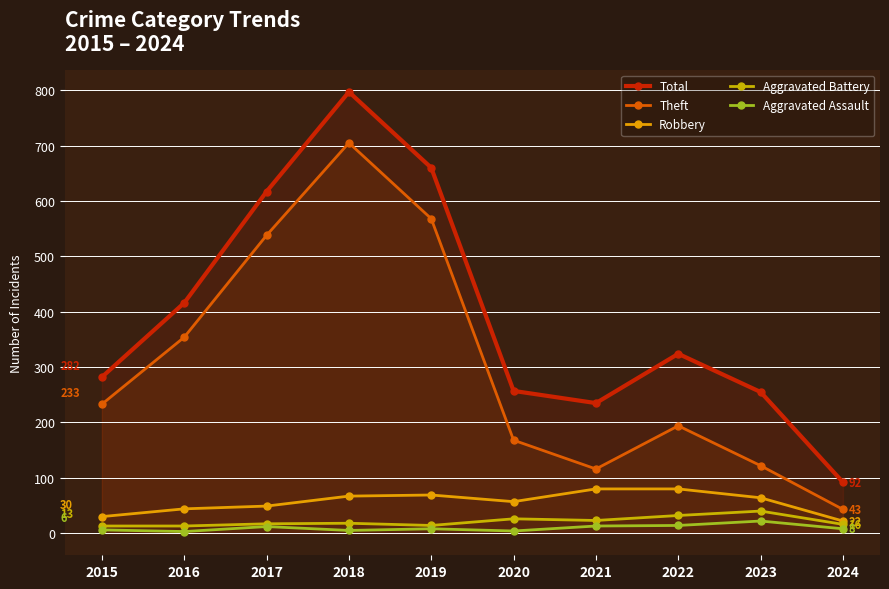

The Aggravated Assault series shows 29 at 2023. True or false?

False